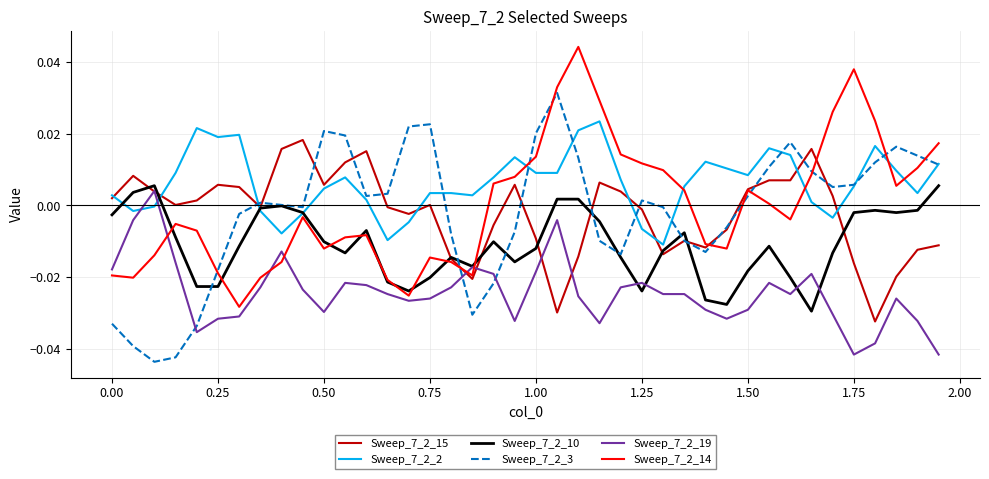

Does the chart have visible grid lines?

Yes